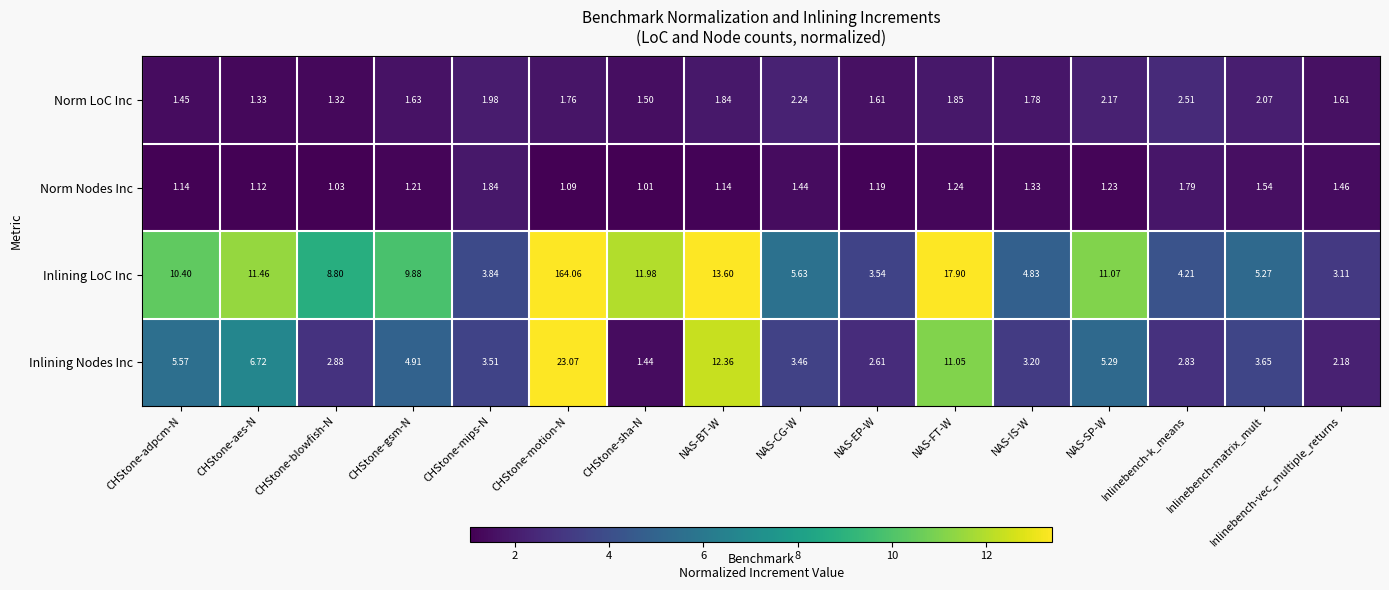

Is the value of Norm LoC Inc at CHStone-blowfish-N greater than the value of Inlining Nodes Inc at NAS-CG-W?

No